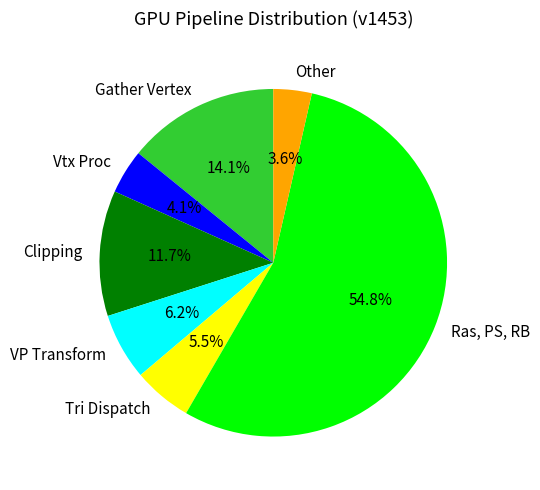

How much of the chart is everything except Clipping?

88.3%